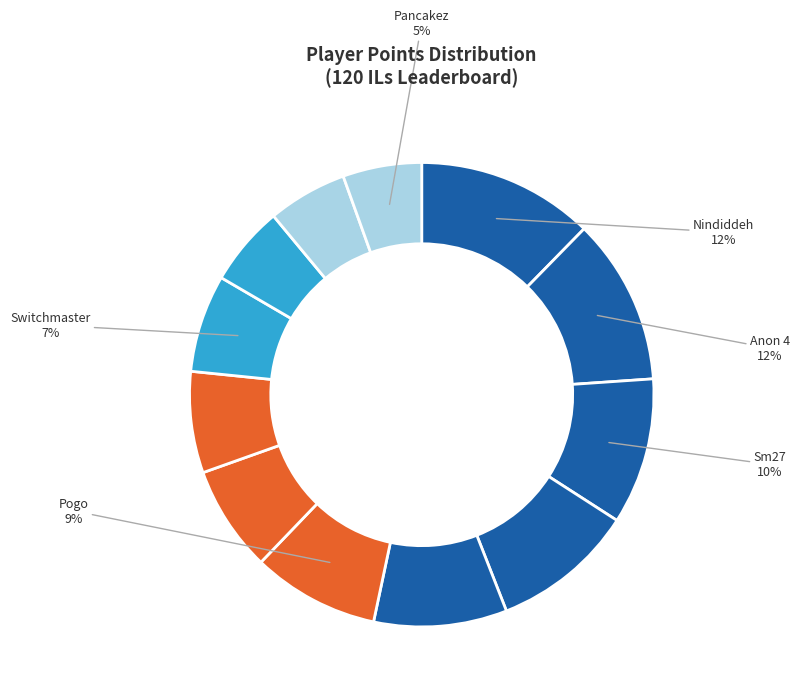

How many slices are in this pie chart?

12